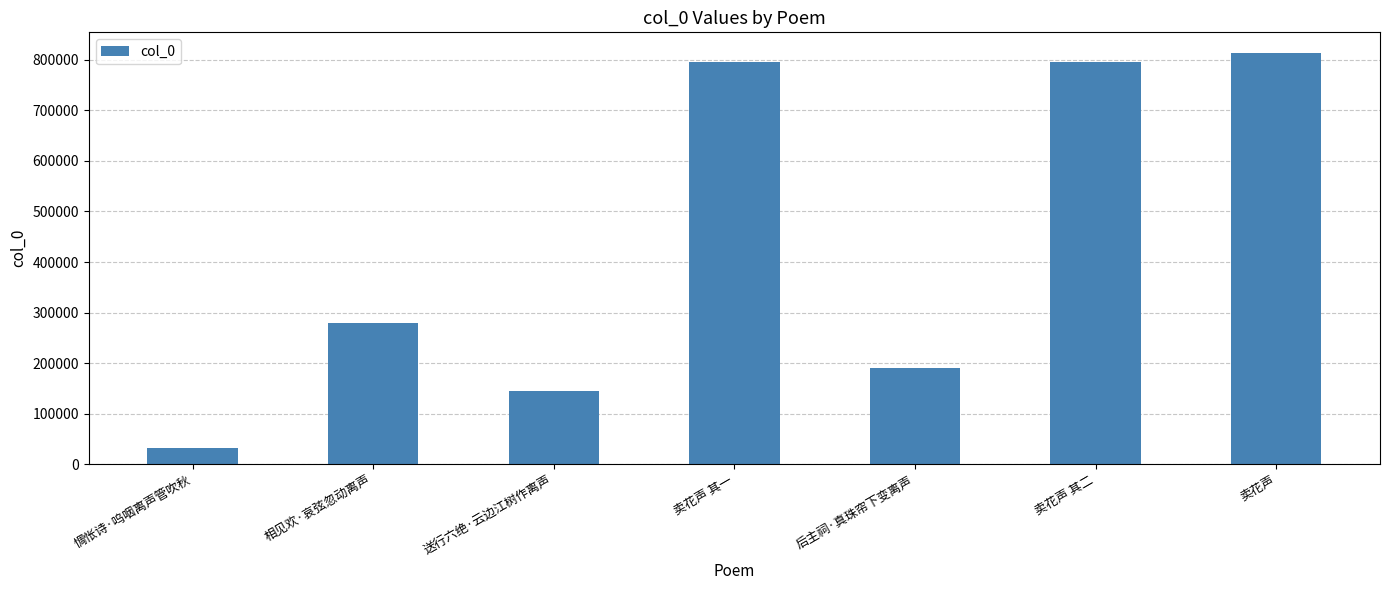

What is the label of the 2nd bar from the left?

相见欢·哀弦忽动离声